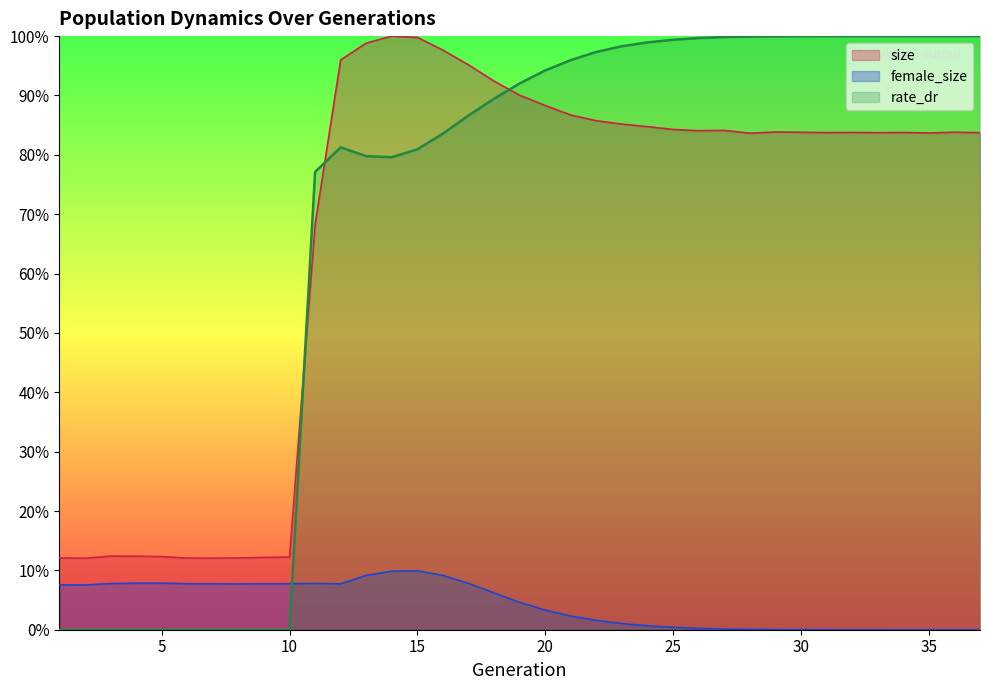

At which category is the sum across all series the highest?

15